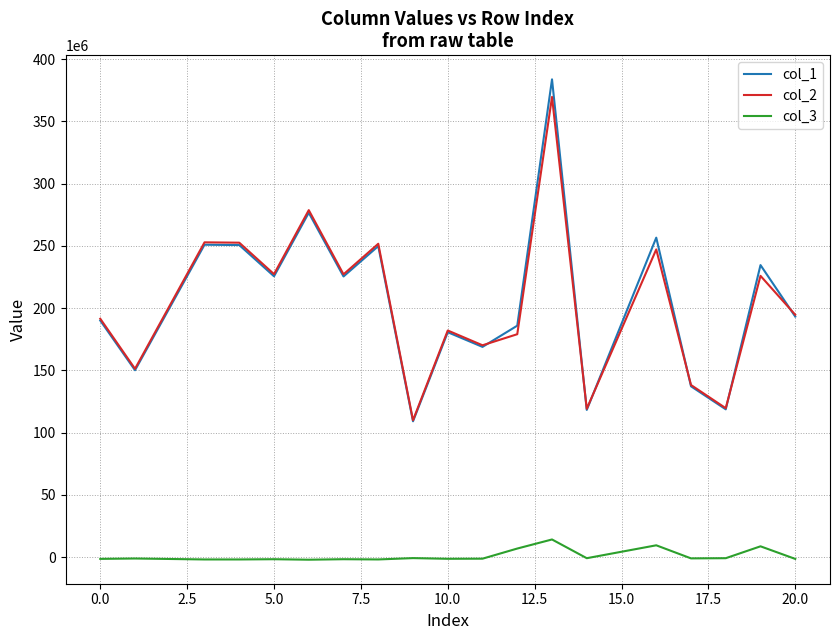

Which series has the widest spread of values?

col_1